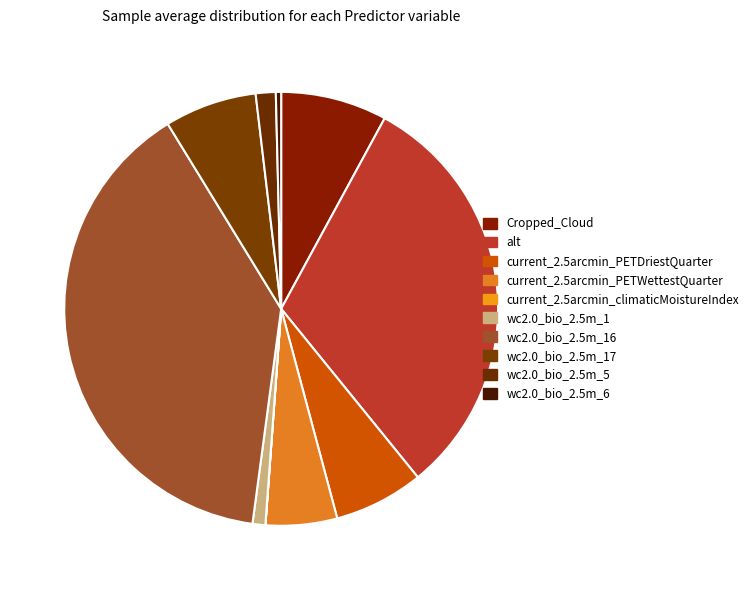

Do wc2.0_bio_2.5m_1 and current_2.5arcmin_PETDriestQuarter together represent more than half of the pie?

No